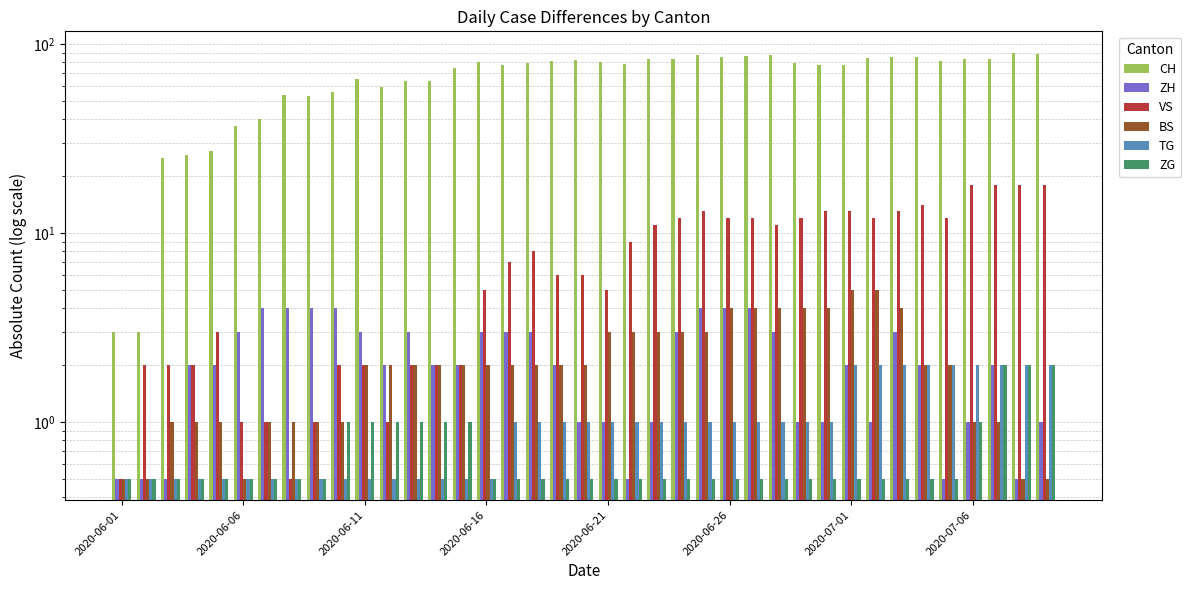

What is the value of the ZG bar at the 1st from the left?

0.5